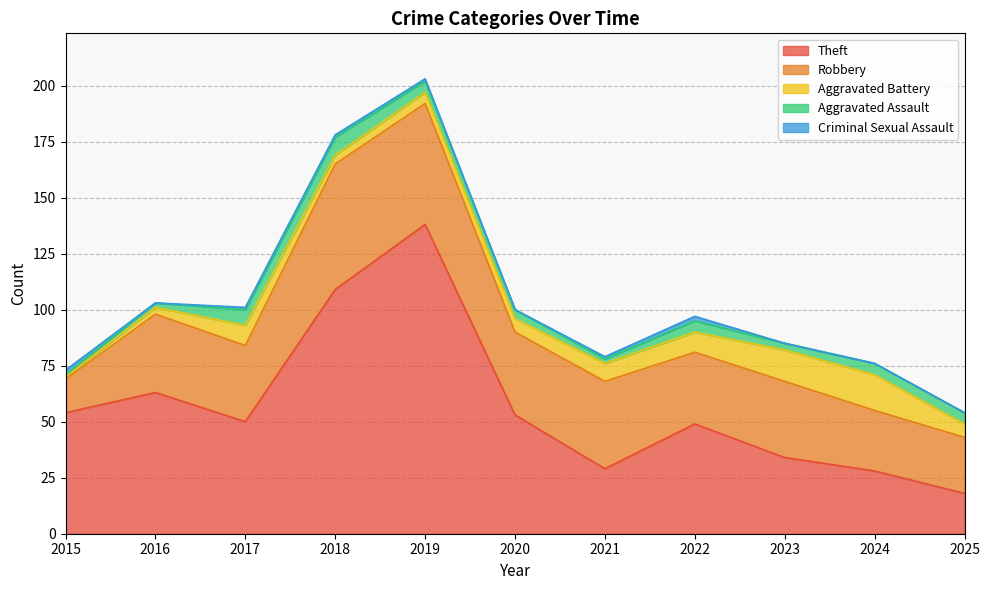

How many data points in Aggravated Battery are above 6?

5